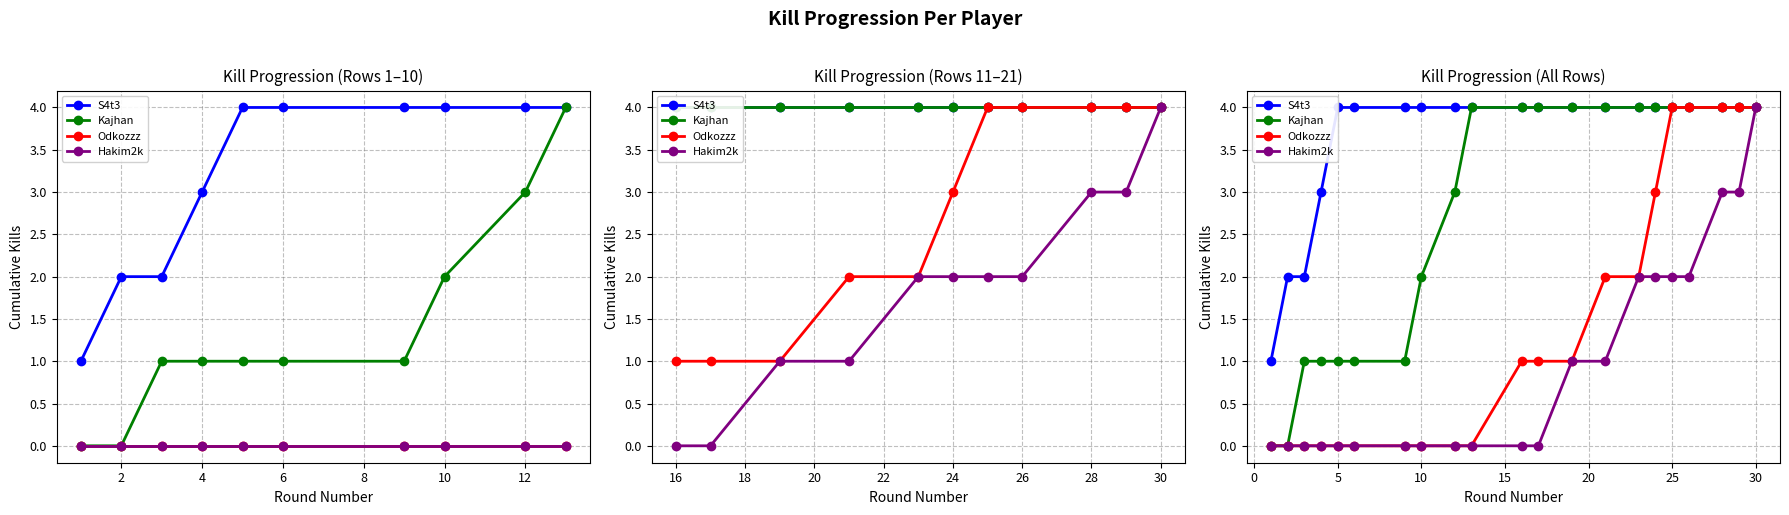

True or false: Hakim2k and S4t3 intersect in this chart.

False